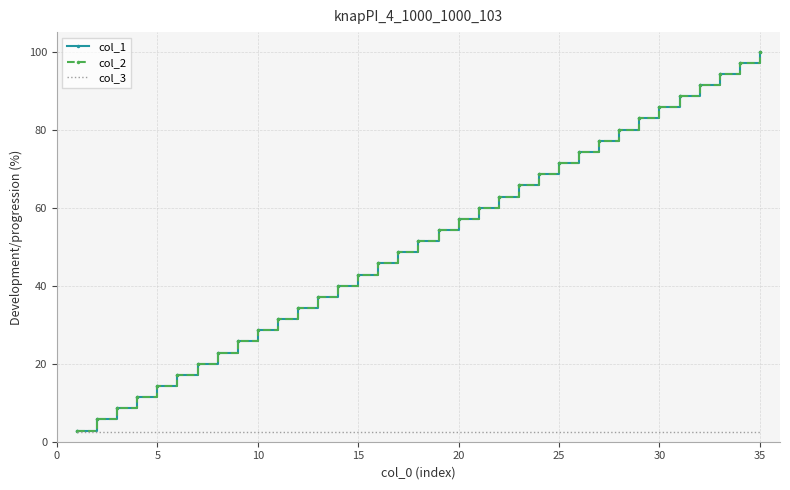

True or false: col_3 has more than 1 interior local peaks.

False